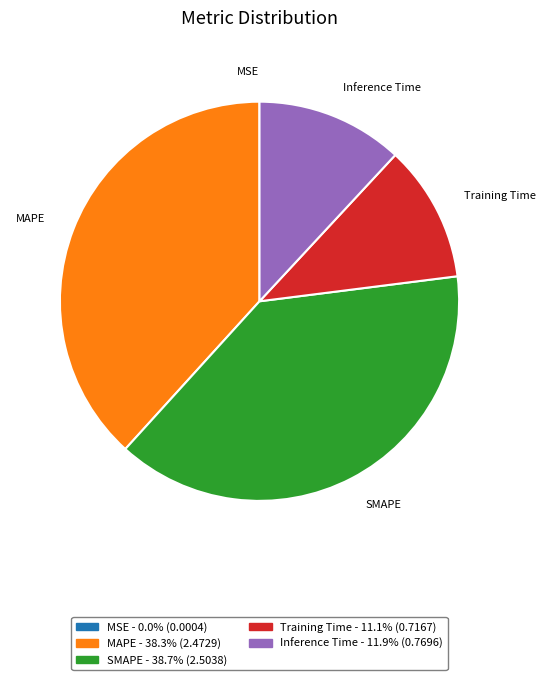

Combined, do MAPE and SMAPE account for over 50%?

Yes